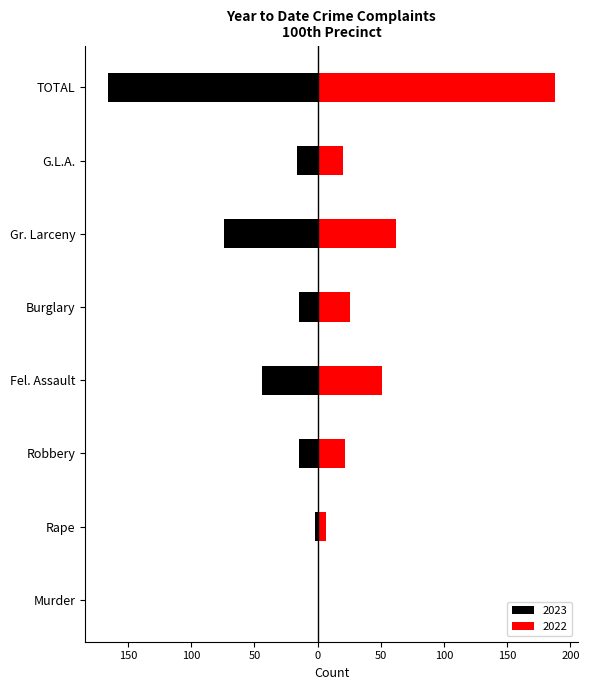

How many series are shown in this chart?

2